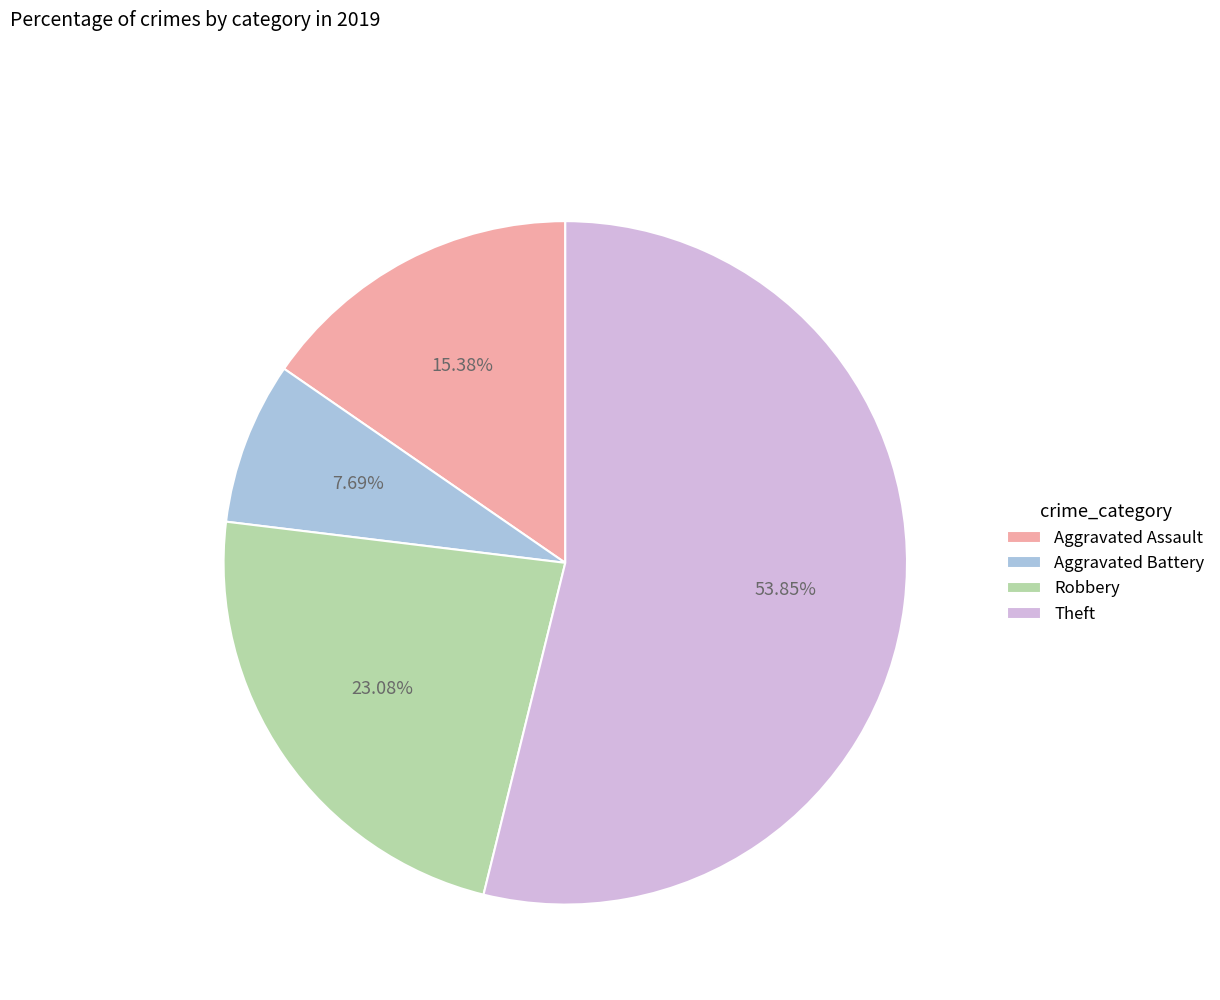

The Robbery slice represents 30% of the pie. True or false?

False